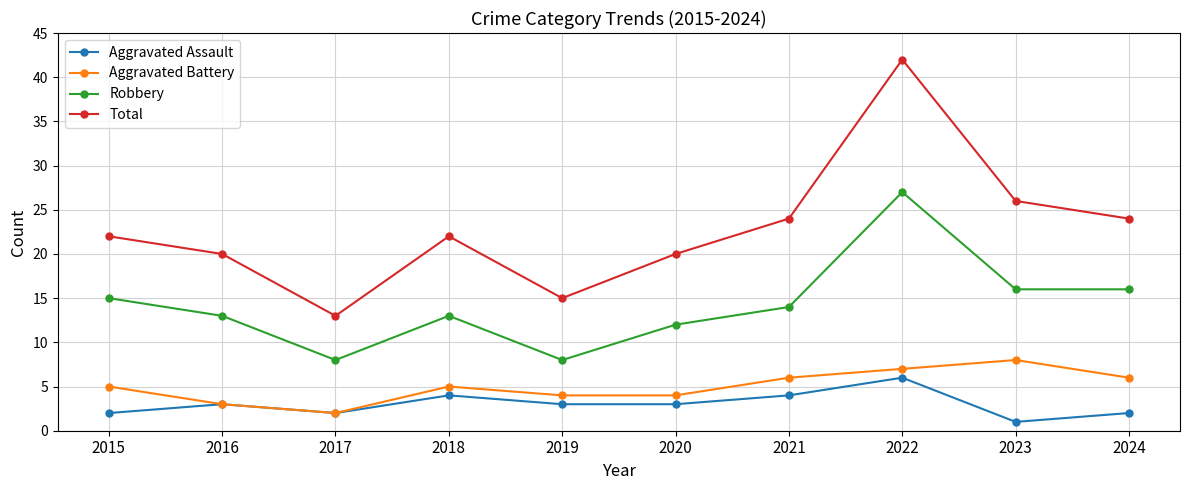

Which series has the widest spread of values?

Total